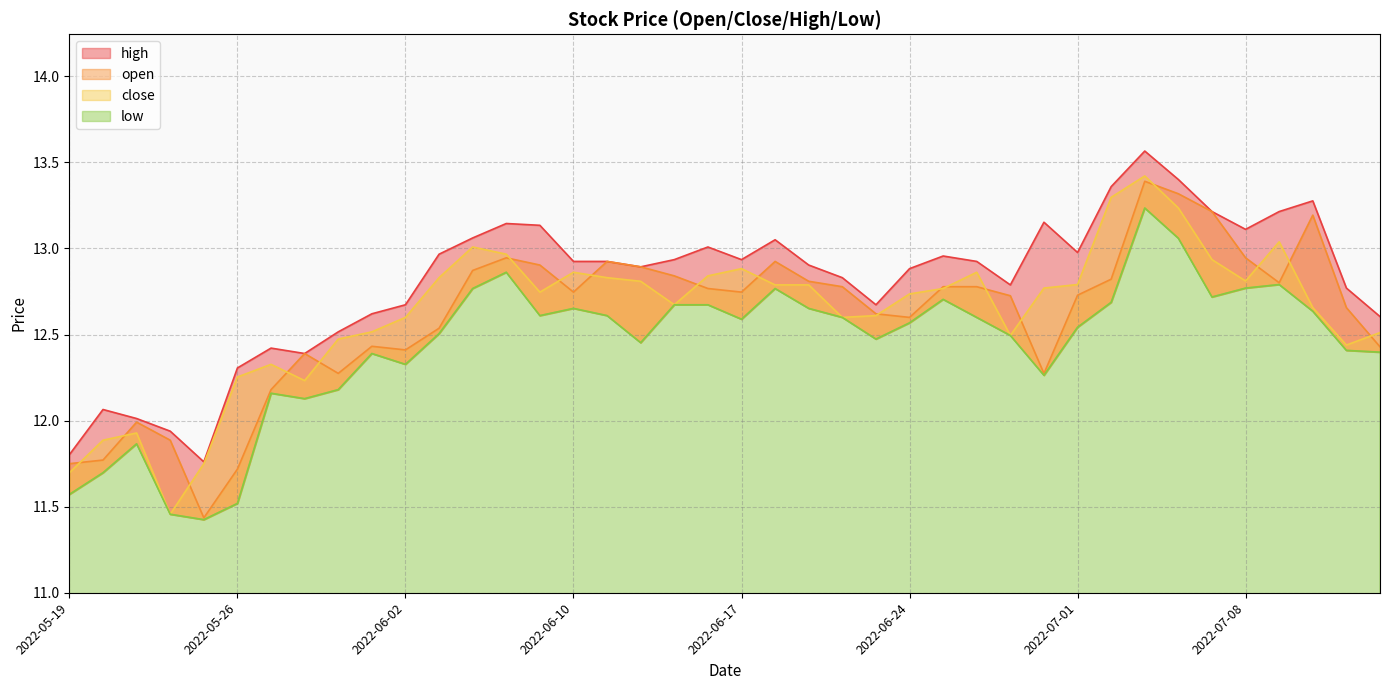

What is the value of the close point at the 23rd from the left?

12.8